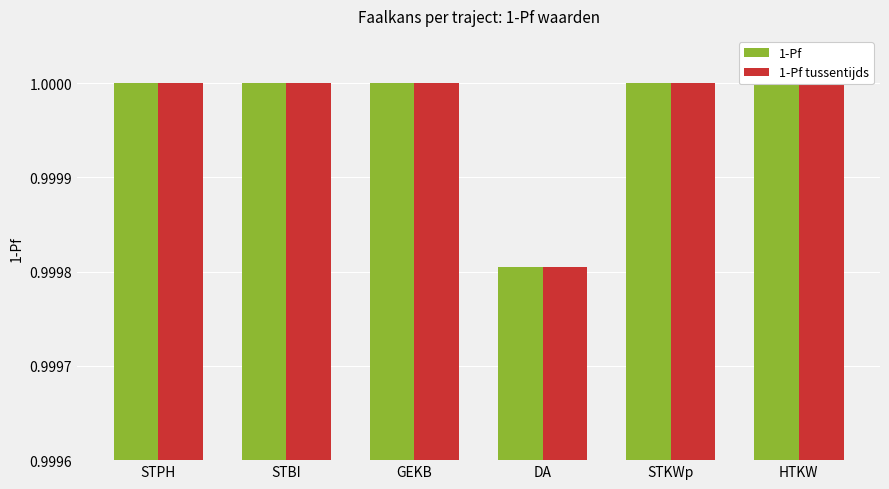

How many bars are there in total?

12